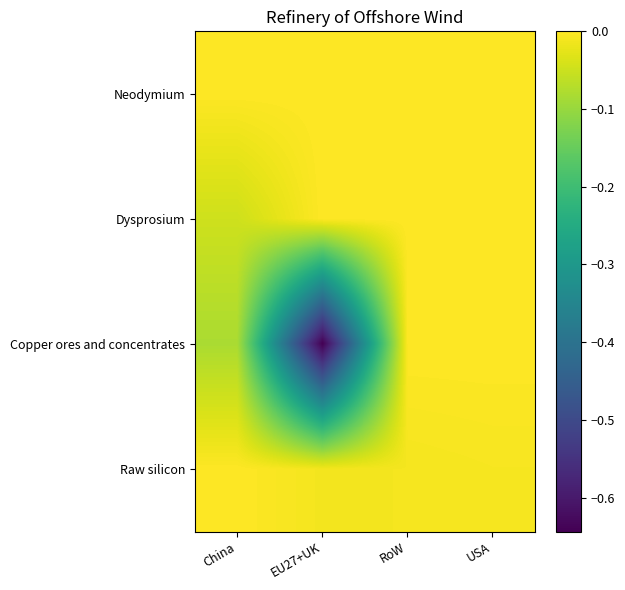

Reading right to left, transcribe all the data shown in this chart.

Neodymium: USA=0.0	RoW=0.0	EU27+UK=0.0	China=0.0
Dysprosium: USA=0.0	RoW=0.0	EU27+UK=0.0	China=-0.0
Copper ores and concentrates: USA=0.0	RoW=0.0	EU27+UK=-0.6	China=-0.1
Raw silicon: USA=-0.0	RoW=-0.0	EU27+UK=-0.0	China=0.0